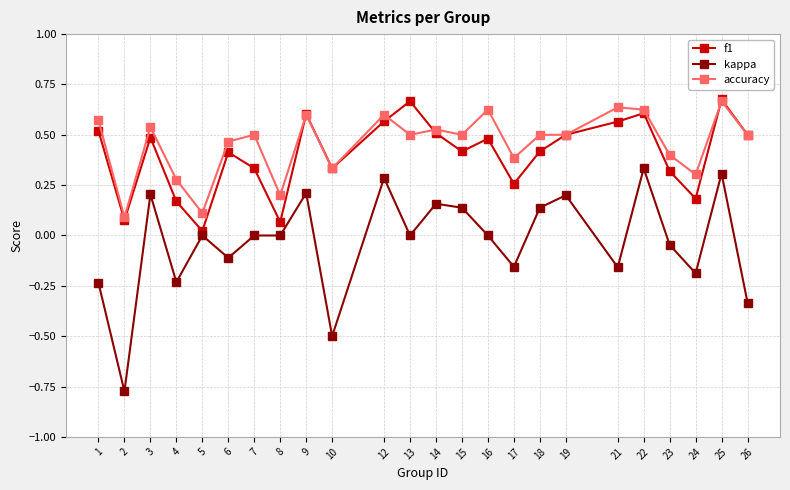

The kappa series shows 0.1 at 19. True or false?

False